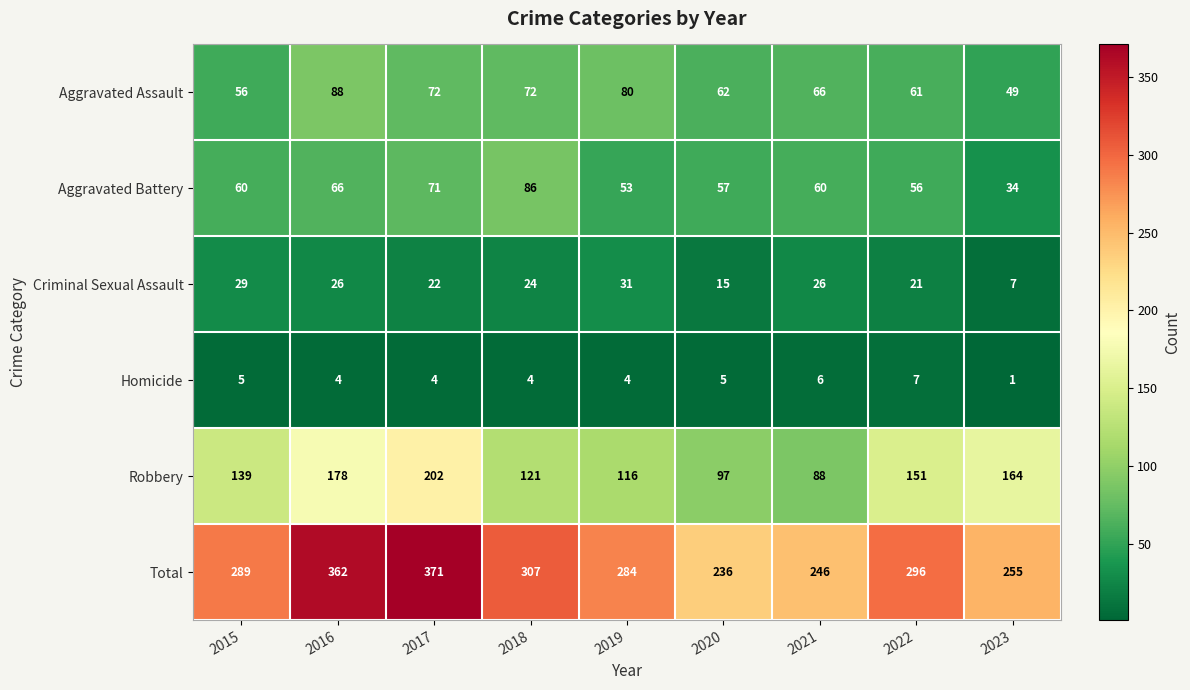

Rank the series by their maximum value, from highest to lowest.

Total, Robbery, Aggravated Assault, Aggravated Battery, Criminal Sexual Assault, Homicide